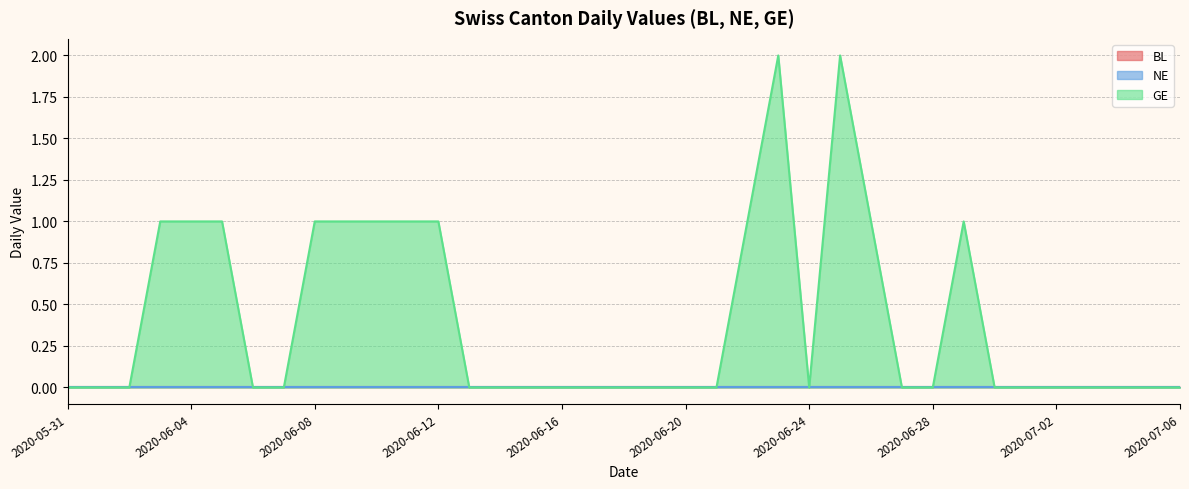

Between 2020-06-10 and 2020-06-24, which series saw the biggest shift?

GE